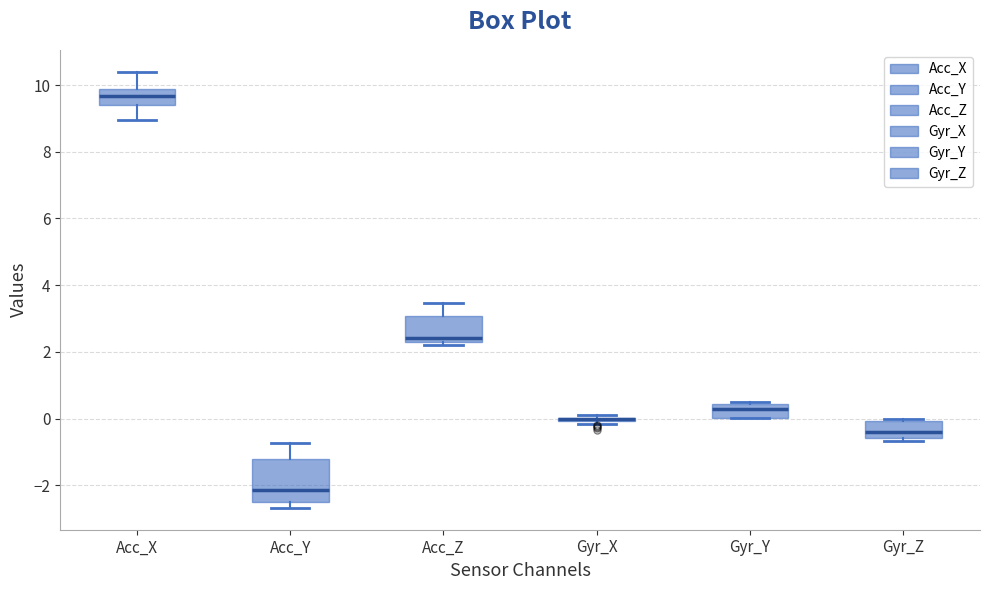

Reading left to right, transcribe this box plot: for each box, give where its median line is, the range the box spans, and where its two whiskers end, as read against the y-axis. The values are not printed on the chart, so give them approximately, as read against the axis.

Acc_X: median 9.6, box 9.4 to 9.8, whiskers 9.0 to 10.4
Acc_Y: median -2.2, box -2.4 to -1.2, whiskers -2.6 to -0.8
Acc_Z: median 2.4, box 2.2 to 3.0, whiskers 2.2 (just below the box's lower edge) to 3.4
Gyr_X: box collapsed to a line at 0.0, whiskers -0.2 to 0.0
Gyr_Y: median 0.2, box 0.0 to 0.4, whiskers 0.0 to 0.6
Gyr_Z: median -0.4, box -0.6 to 0.0, whiskers -0.6 (just below the box's lower edge) to 0.0 (just above the box's upper edge)